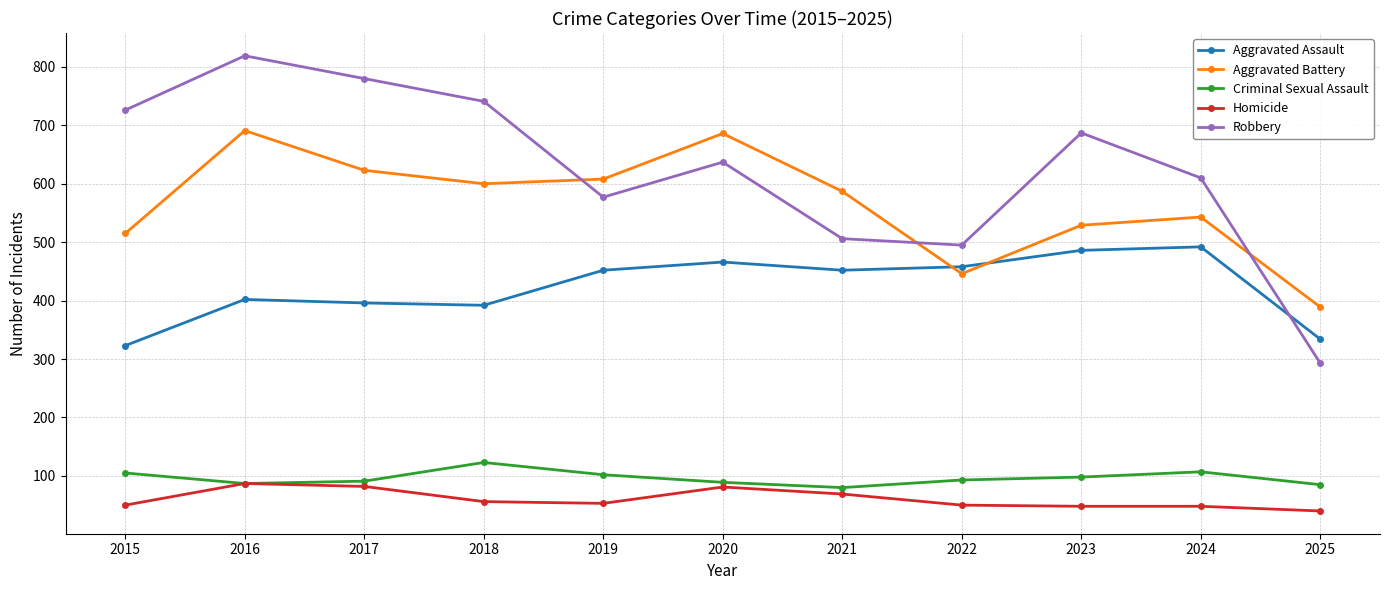

The Robbery series shows 233 at 2020. True or false?

False